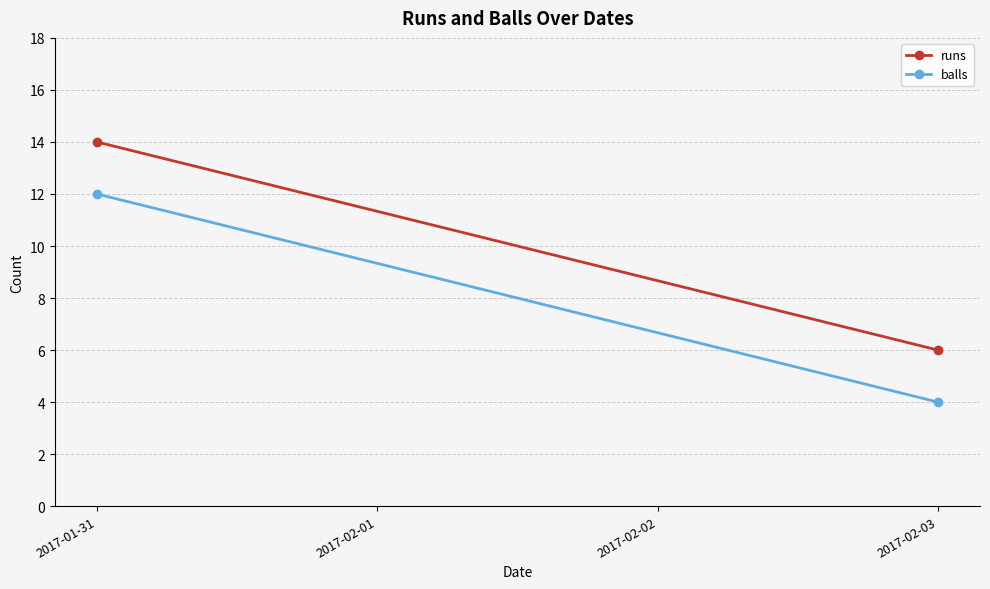

Where is runs nearest to the value 10?

2017-01-31